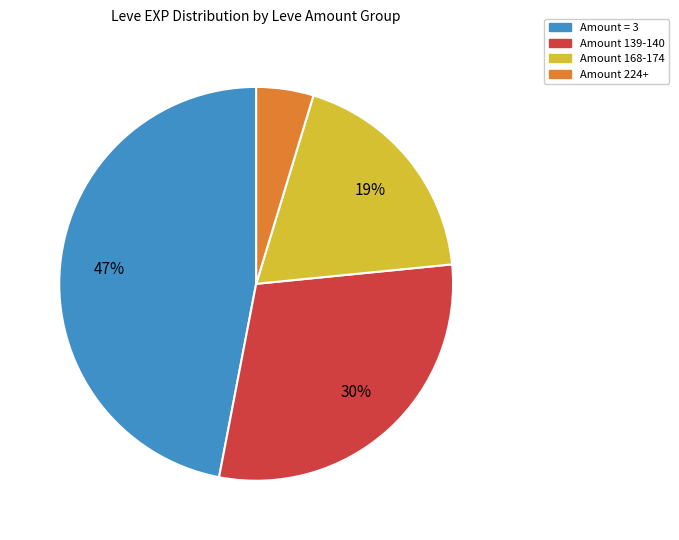

Is there any slice that represents more than half of the pie?

No